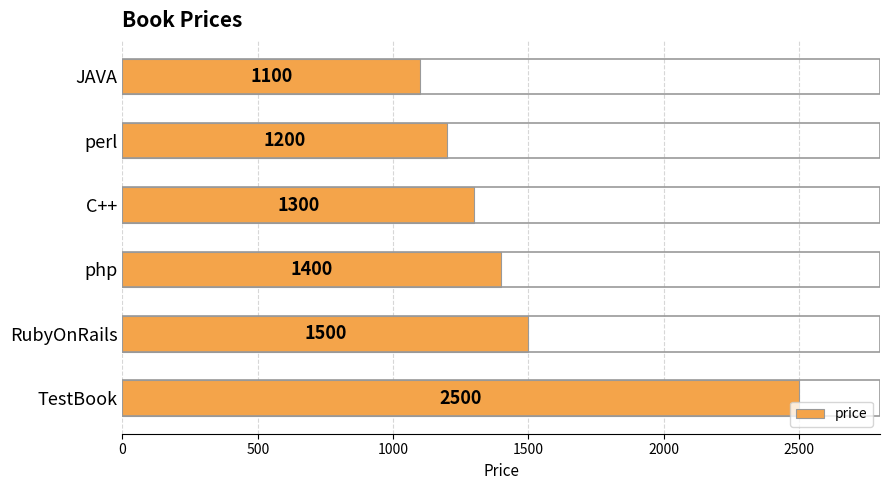

Rank the categories by value from highest to lowest.

TestBook, RubyOnRails, php, C++, perl, JAVA